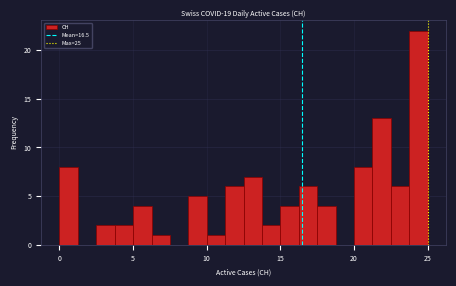

Around what value on the x-axis is the tallest bar? Give the approximate position of its centre, as read against the axis.

24.5